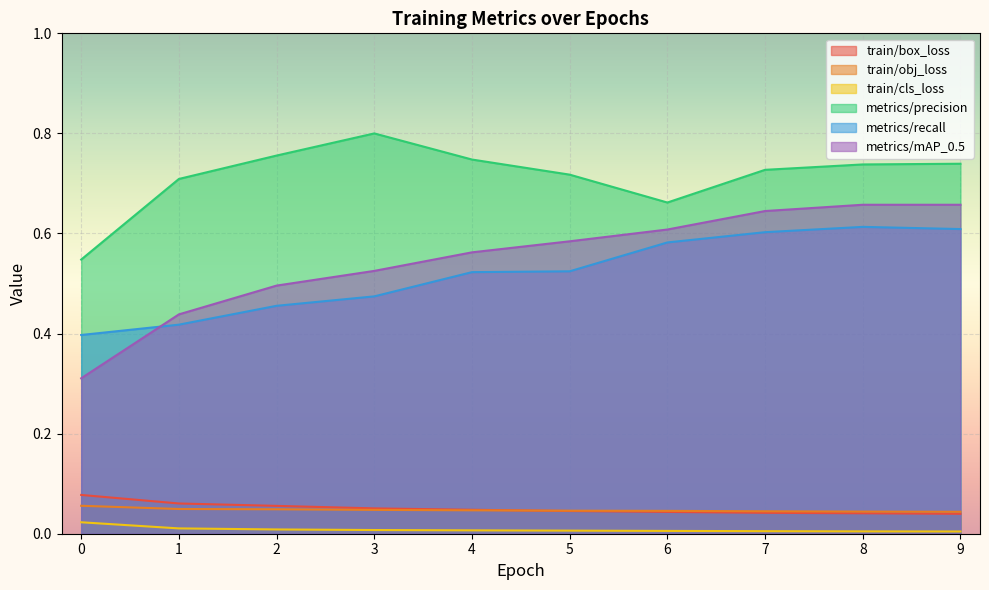

What is the sum of all metrics/mAP_0.5 values?

5.5